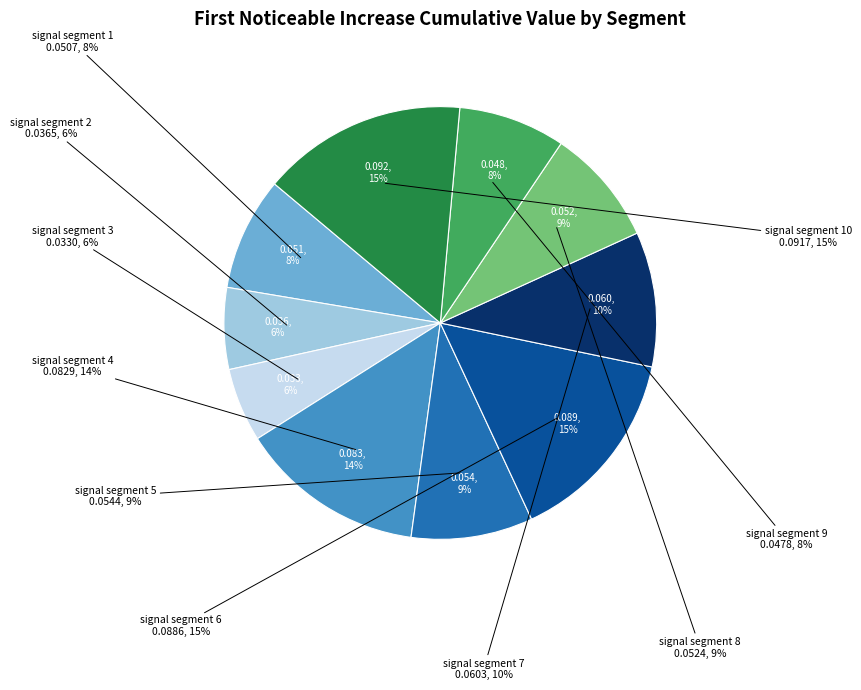

True or false: signal segment 5 accounts for 9% of the total.

True